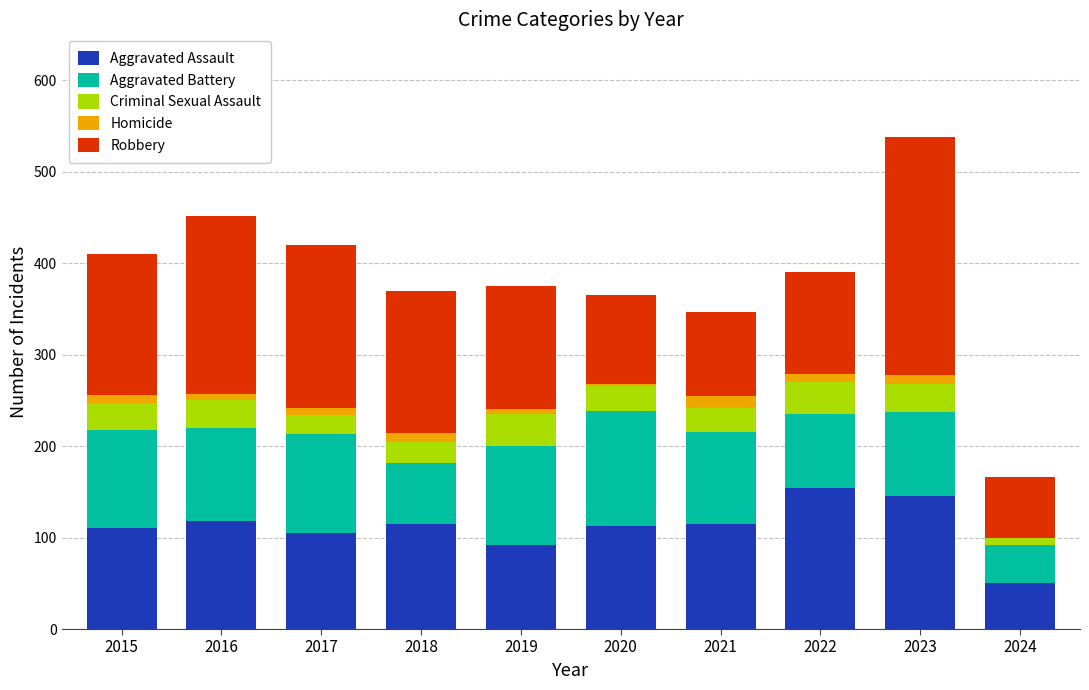

What are all the series names shown in the legend?

Aggravated Assault, Aggravated Battery, Criminal Sexual Assault, Homicide, Robbery